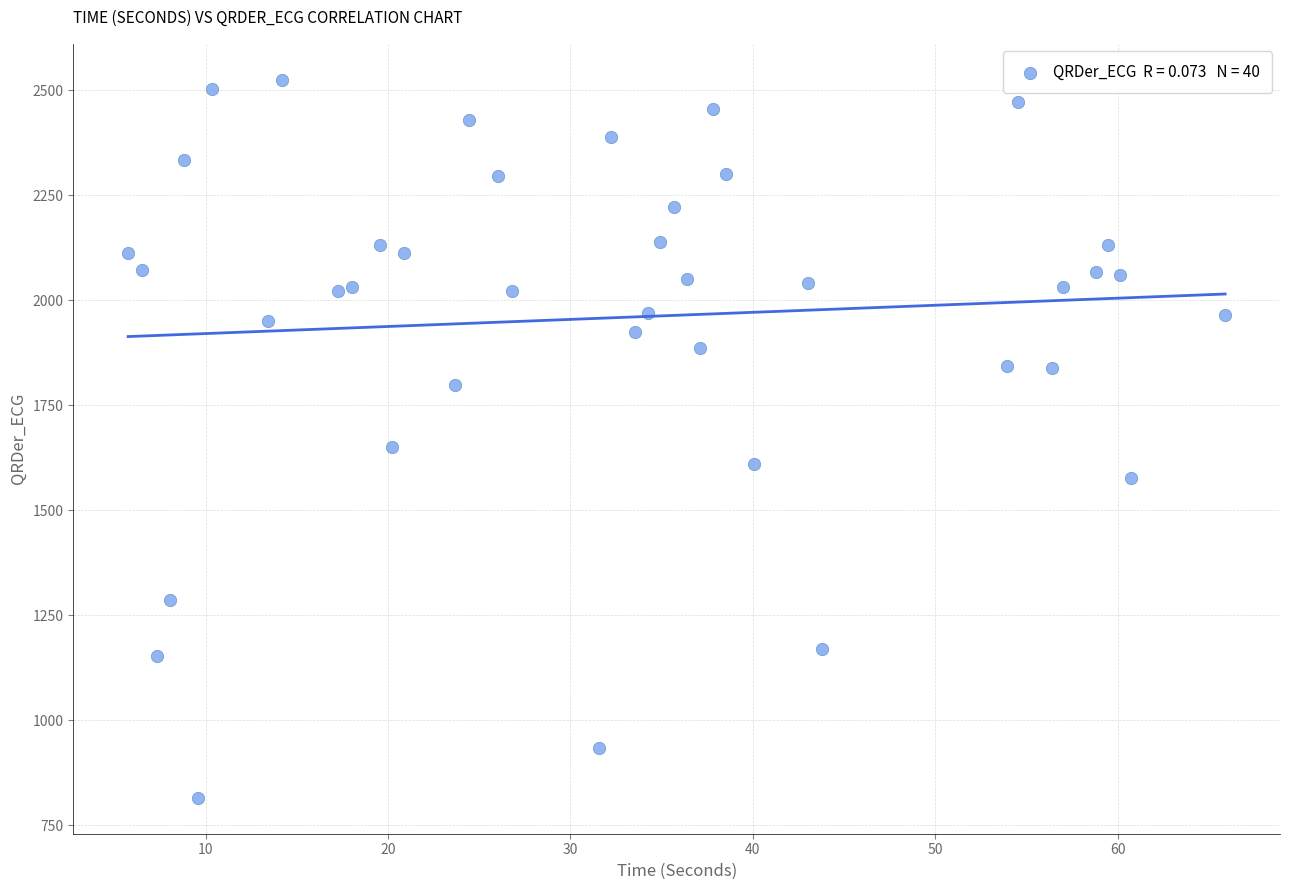

What is the range of X values (max minus min)?

60.1